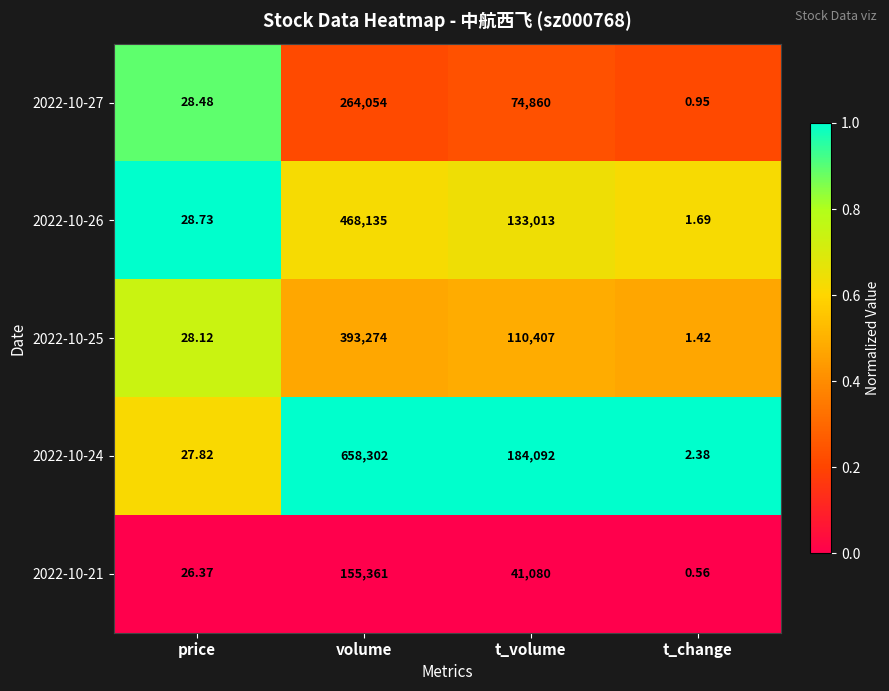

At how many categories does at least one series exceed 0?

4